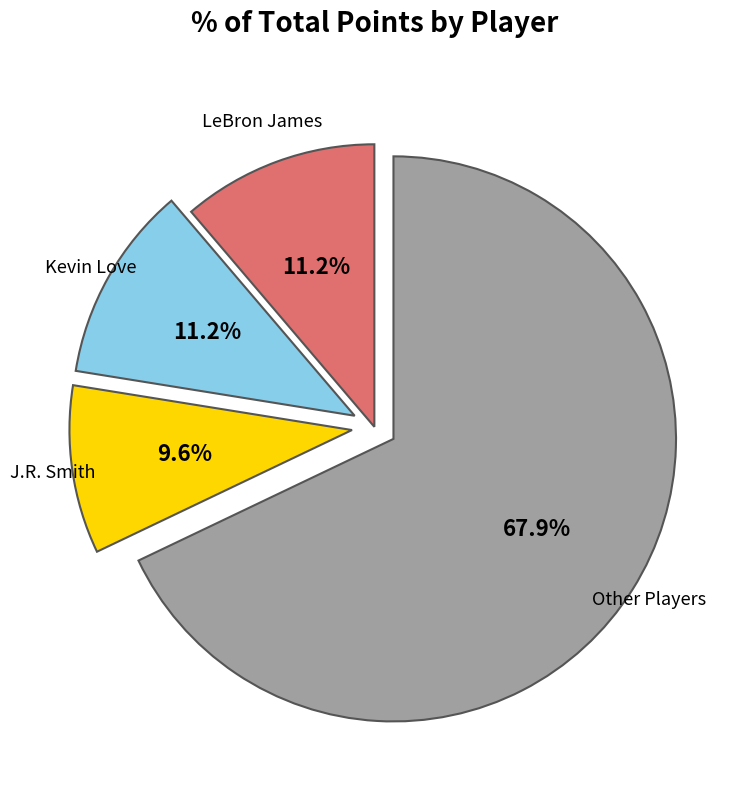

Is there a majority slice in this chart?

Yes